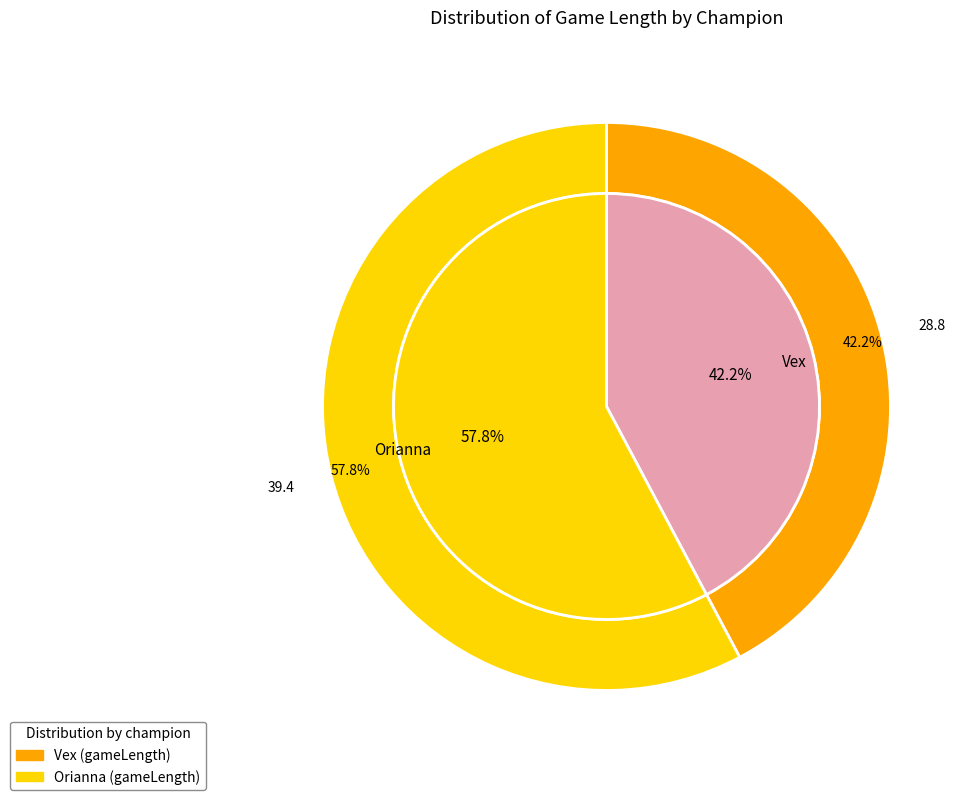

True or false: Vex accounts for 47% of the total.

False